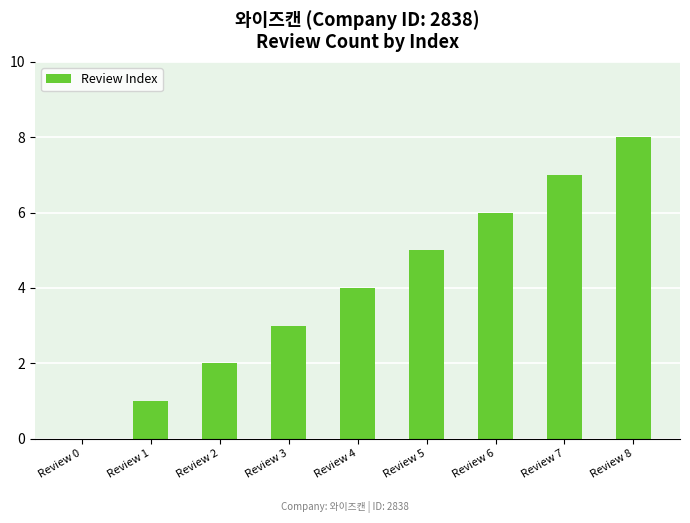

What is the change in value from Review 4 to Review 7?

+3